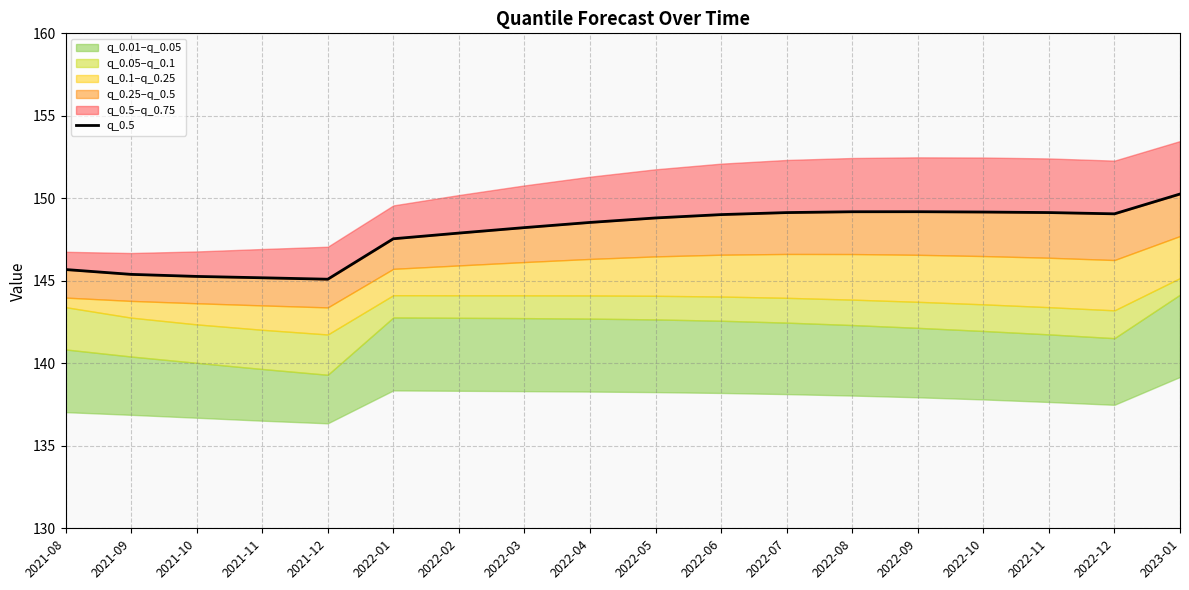

What is the sum of the values at 2022-07 and 2022-11?

298.3